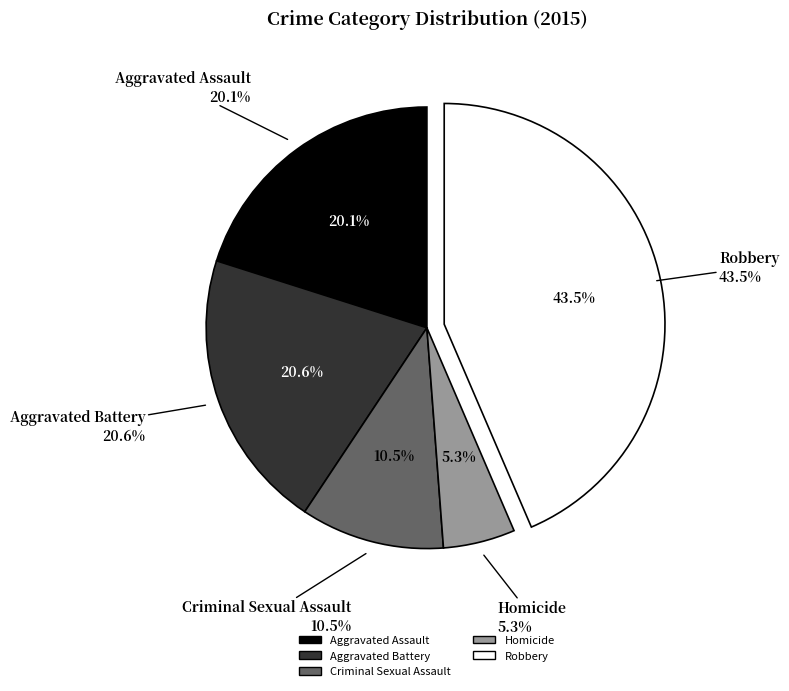

How many slices are in this pie chart?

5